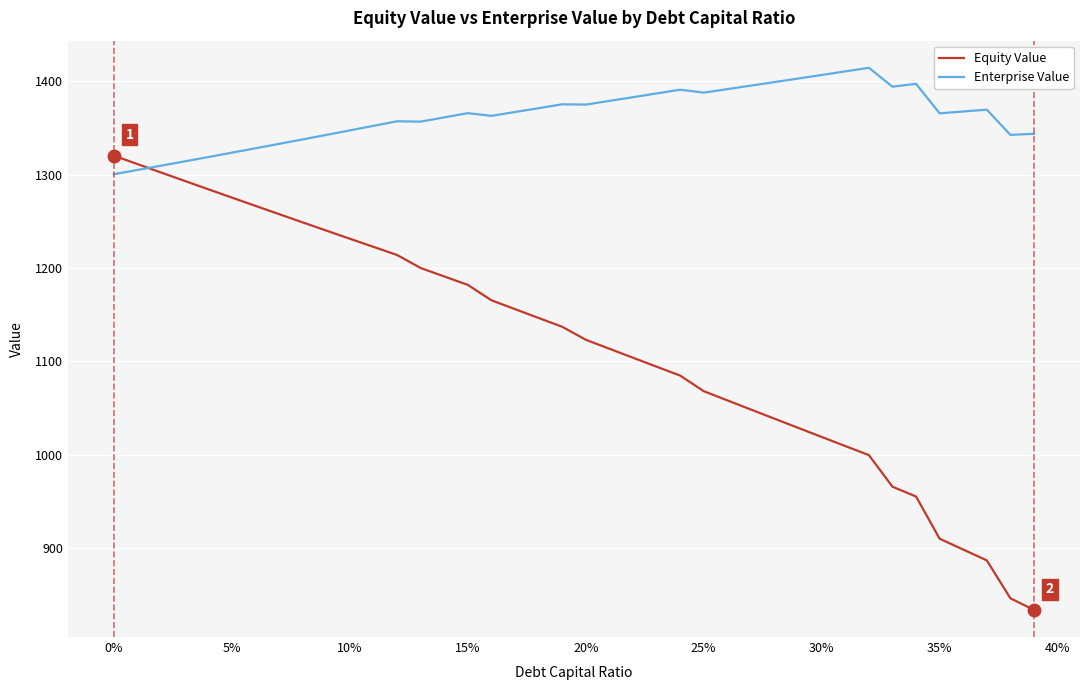

Rank the series by their maximum value, from highest to lowest.

Enterprise Value, Equity Value